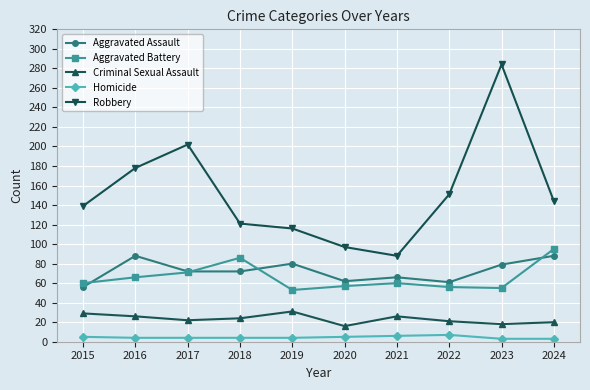

What is the average value of the Criminal Sexual Assault series?

23